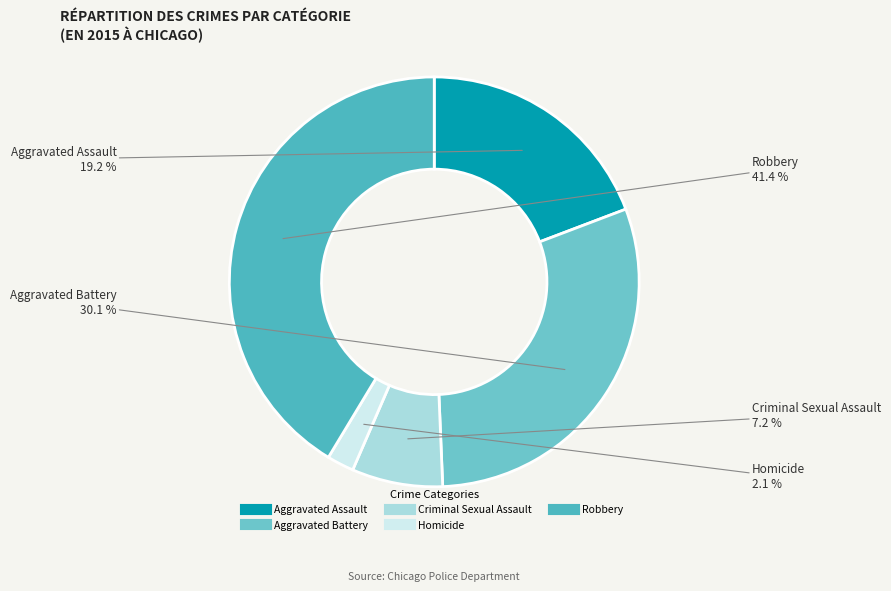

Is it true that Aggravated Assault is 28% of the pie?

False